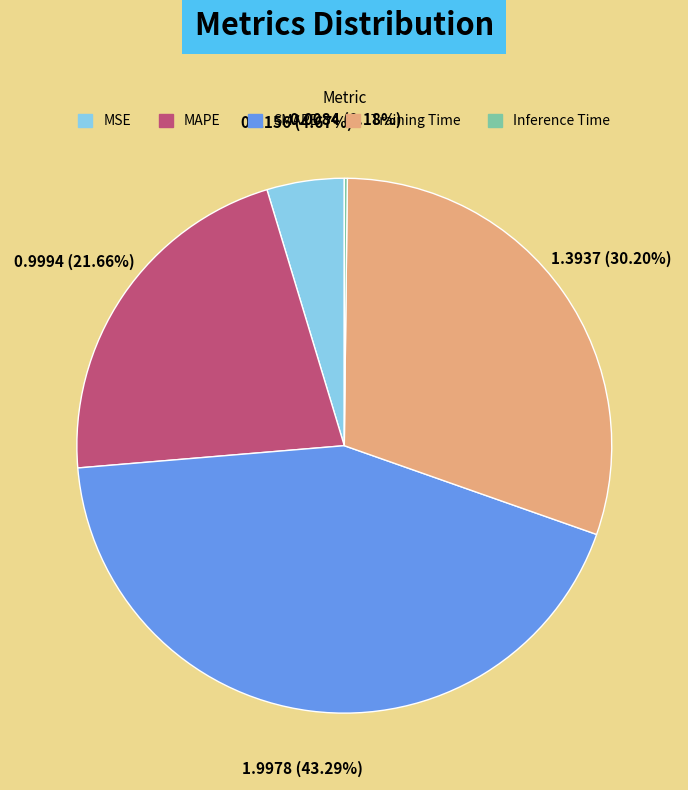

Does MAPE represent more than half of the total?

No